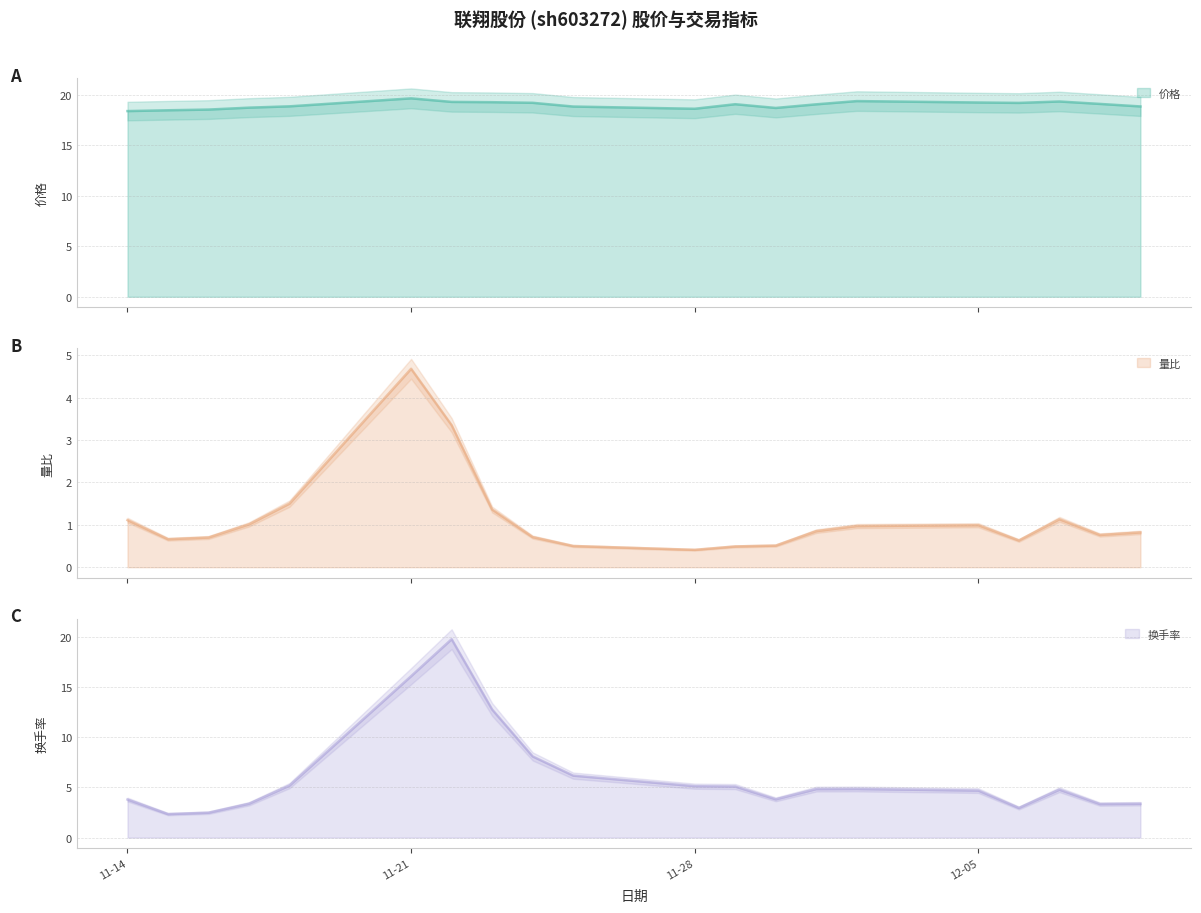

What is the value of the 量比 point at the 17th from the left?

0.6